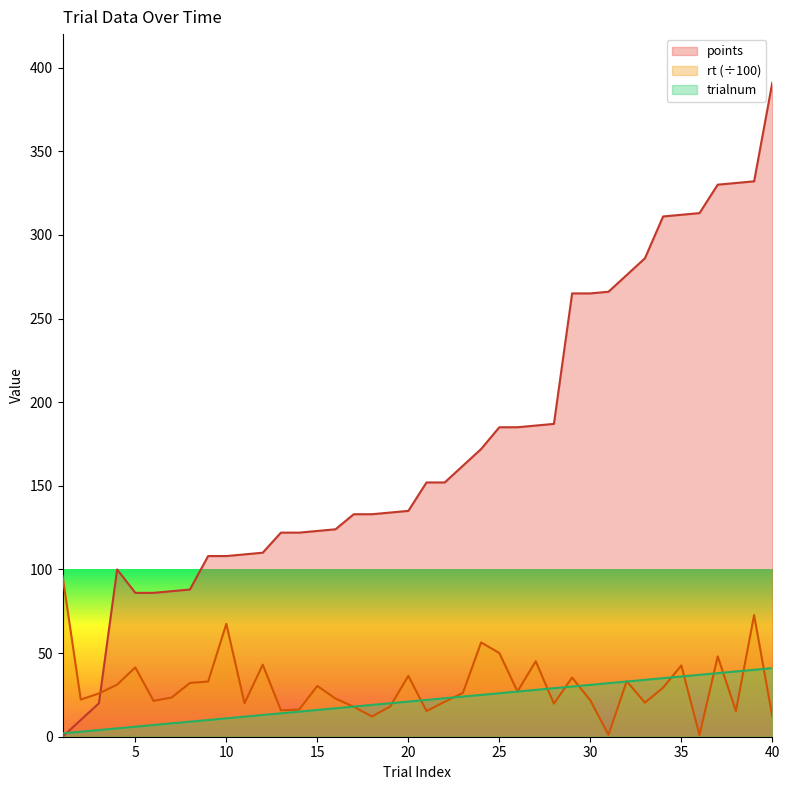

True or false: rt has a value of 22.2 at 2.

True